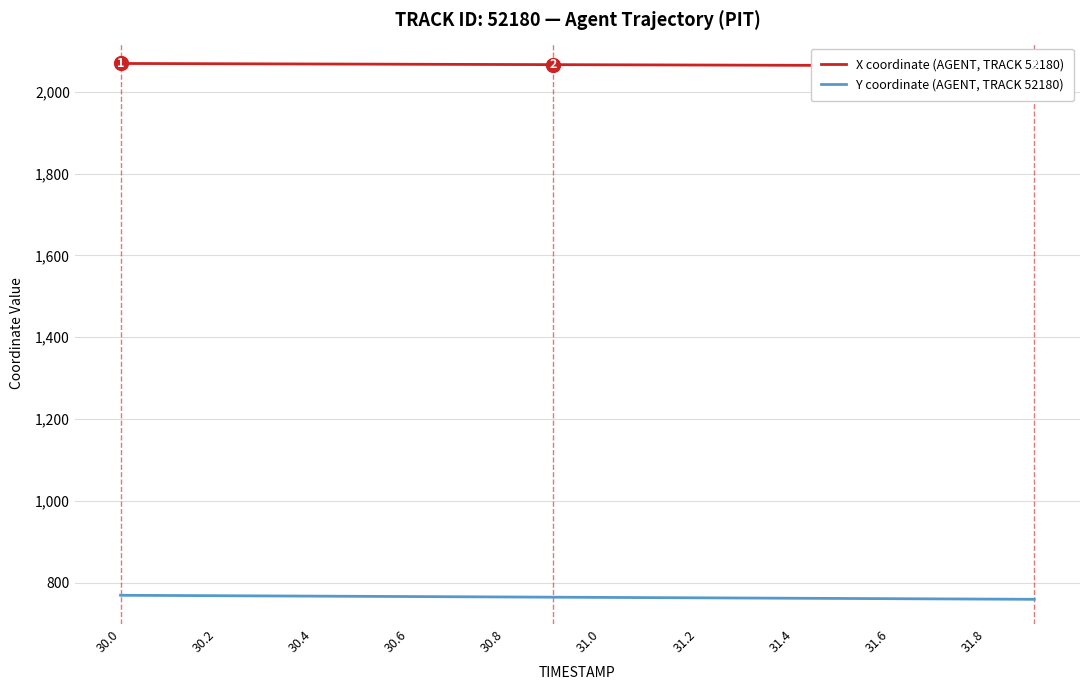

Which series has the largest total across all categories?

X coordinate (AGENT, TRACK 52180)